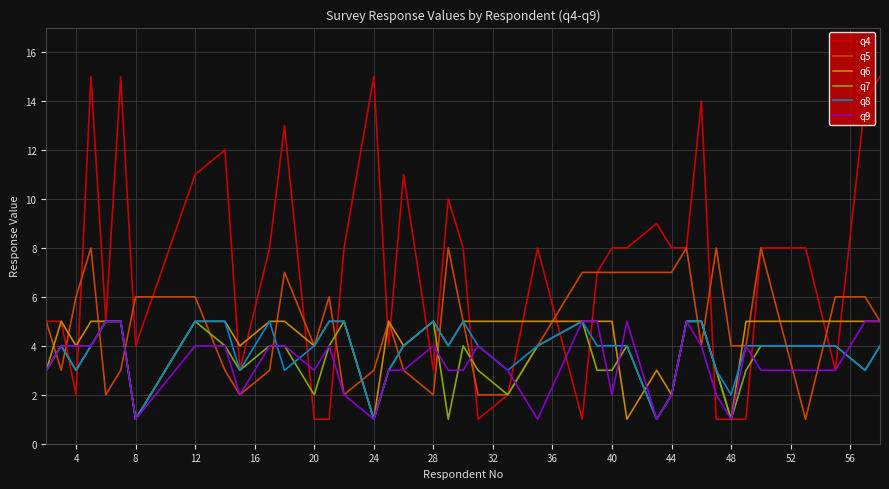

Which series has the largest total across all categories?

q4